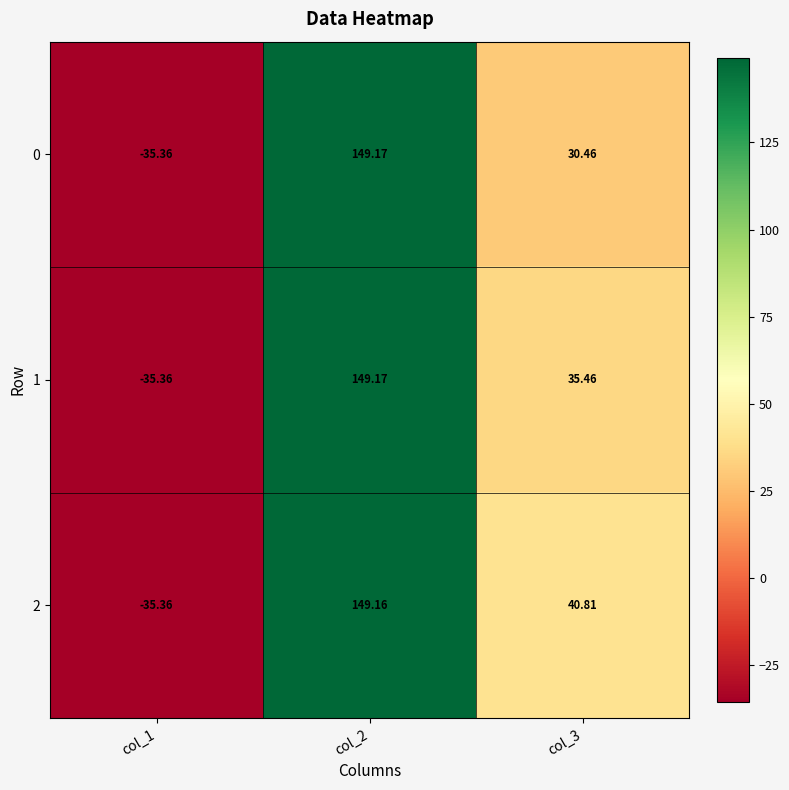

Is the value of 1 at col_2 greater than the value of 2 at col_3?

Yes